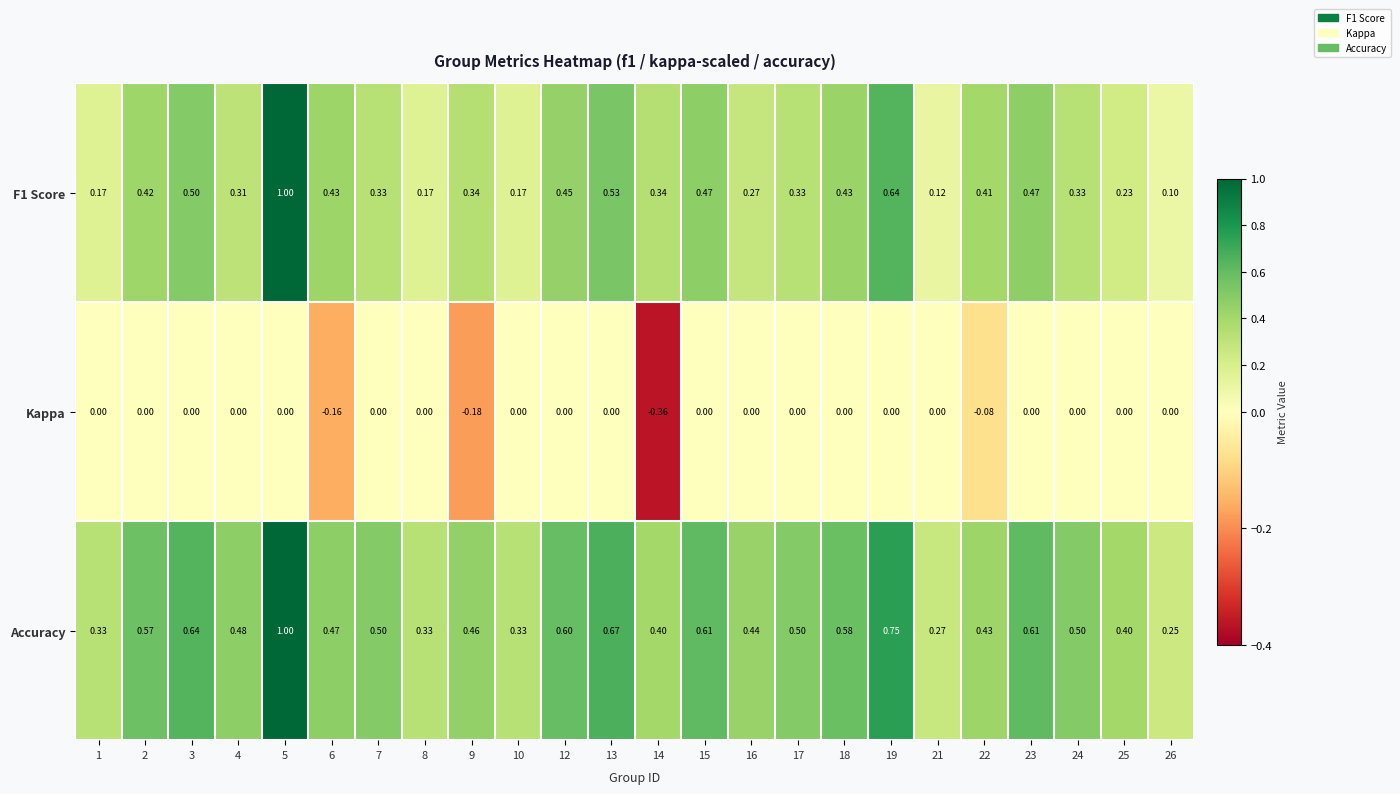

List the series in order of their peak value, highest first.

F1 Score, Accuracy, Kappa